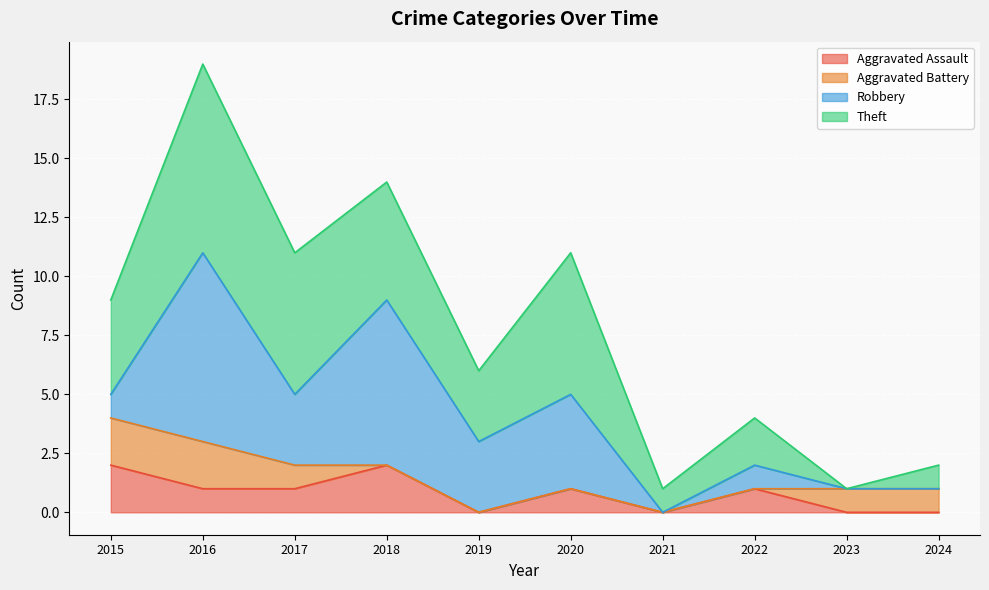

Is it true that Aggravated Battery equals -1 at 2018?

False